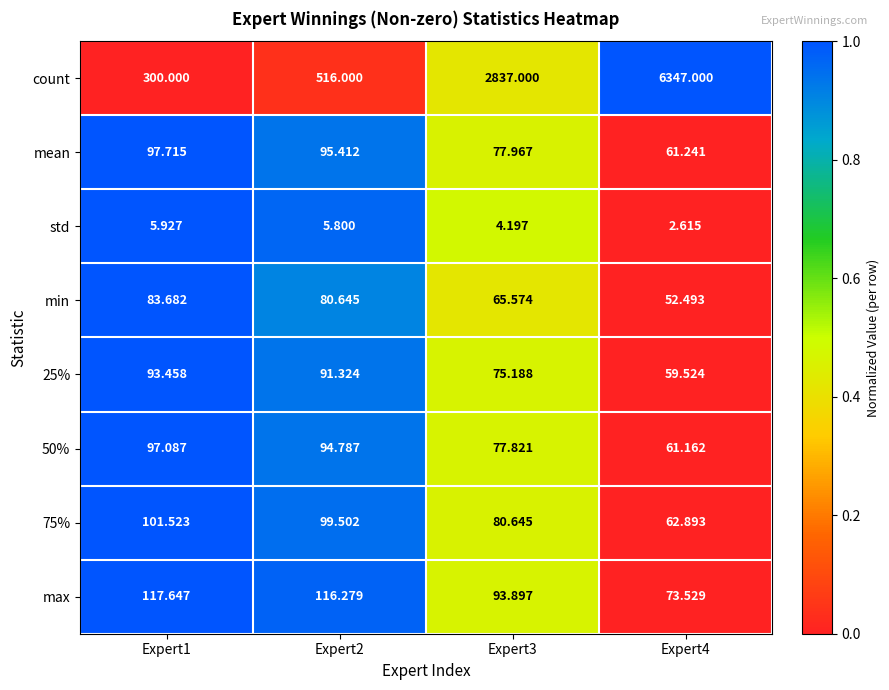

Is the value of min at Expert2 greater than the value of 50% at Expert3?

Yes